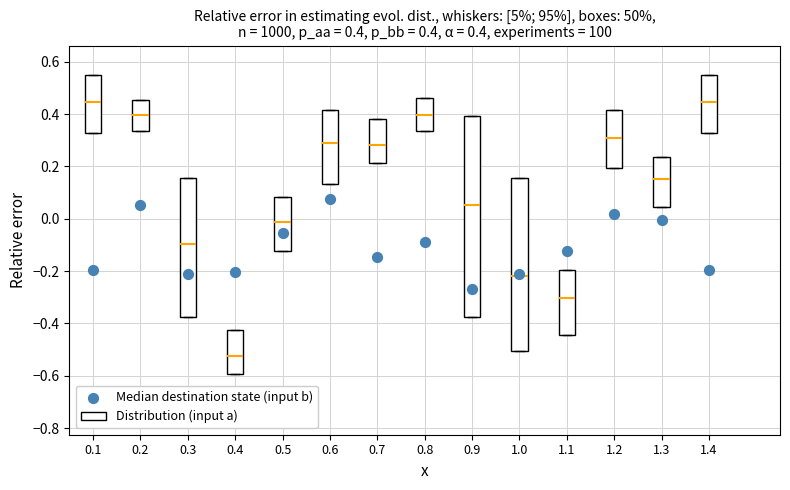

Which box's median line is the lowest?

0.4